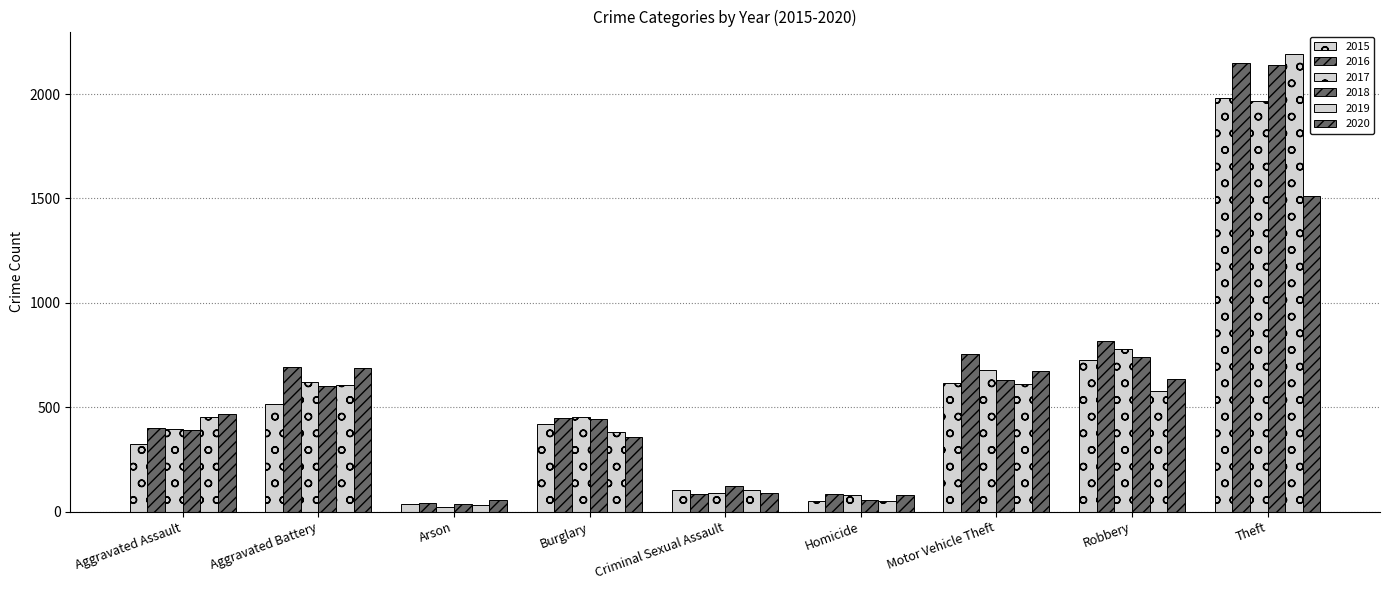

How many groups of bars are there?

9